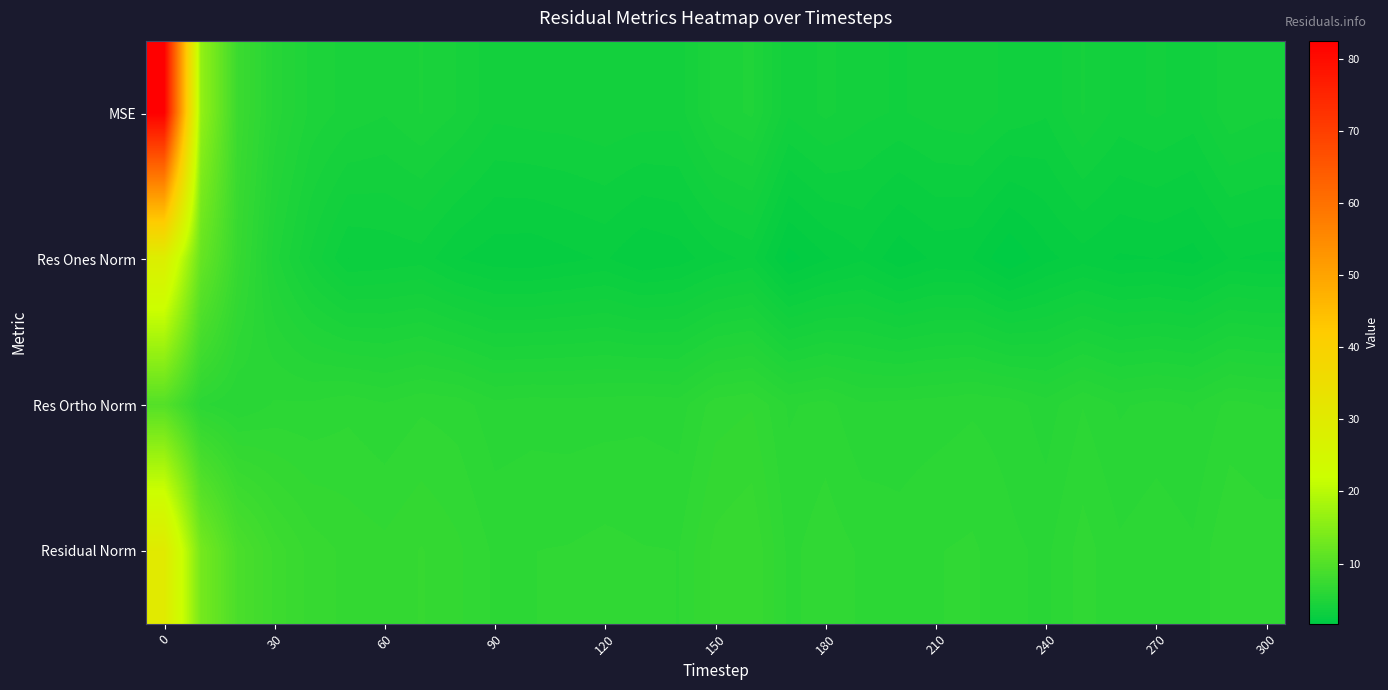

Which series has the largest range (max minus min)?

MSE